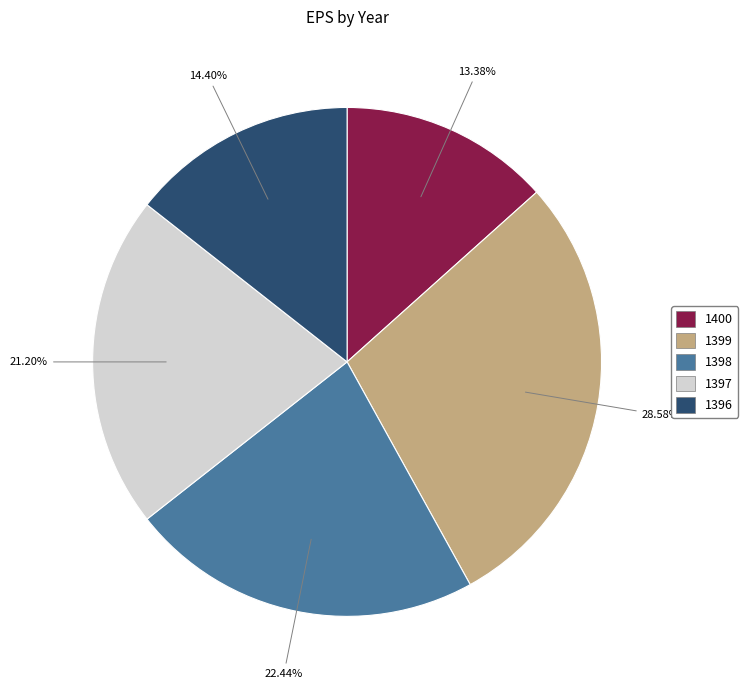

To the nearest percent, what is the difference between the 1399 and 1398 slice percentages?

6%